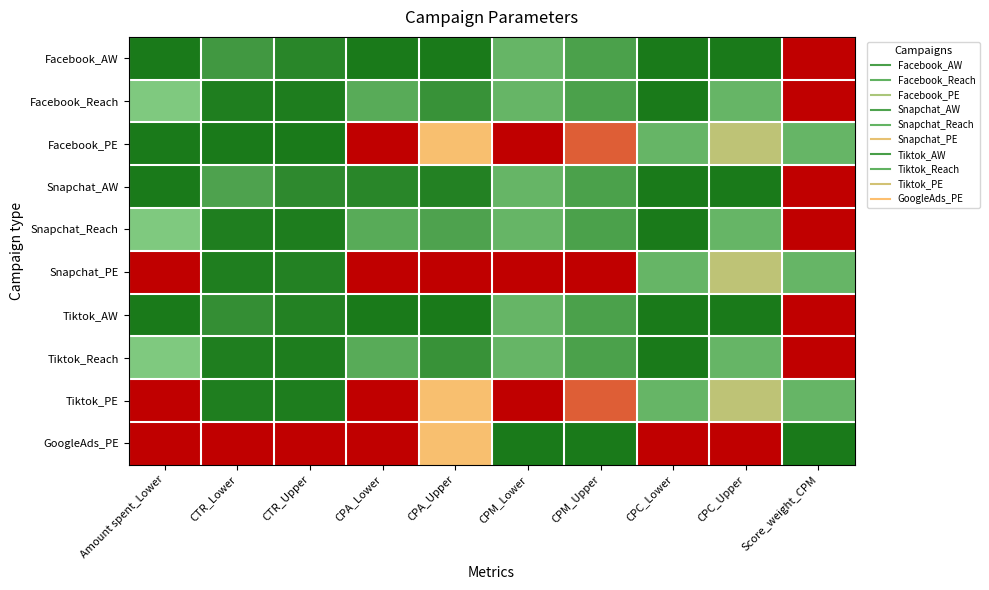

How many series are shown in this chart?

10